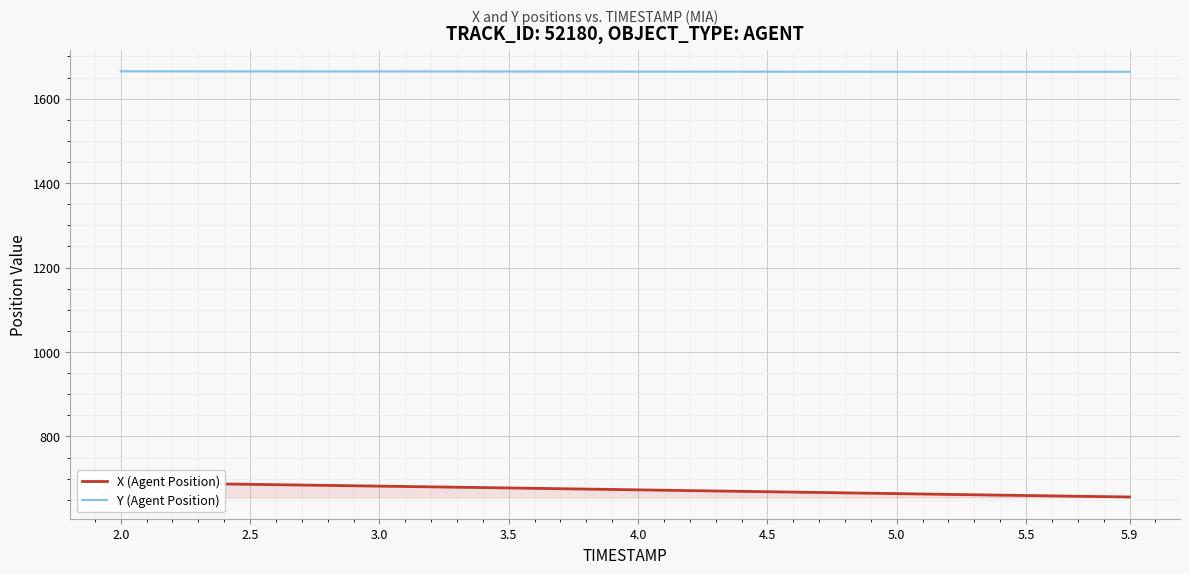

What is the maximum value for Y (Agent Position)?

1664.9